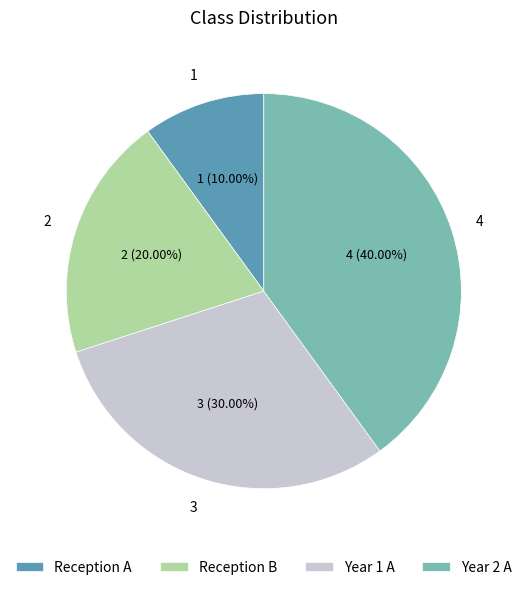

Between Reception A and Year 1 A, which is larger?

Year 1 A